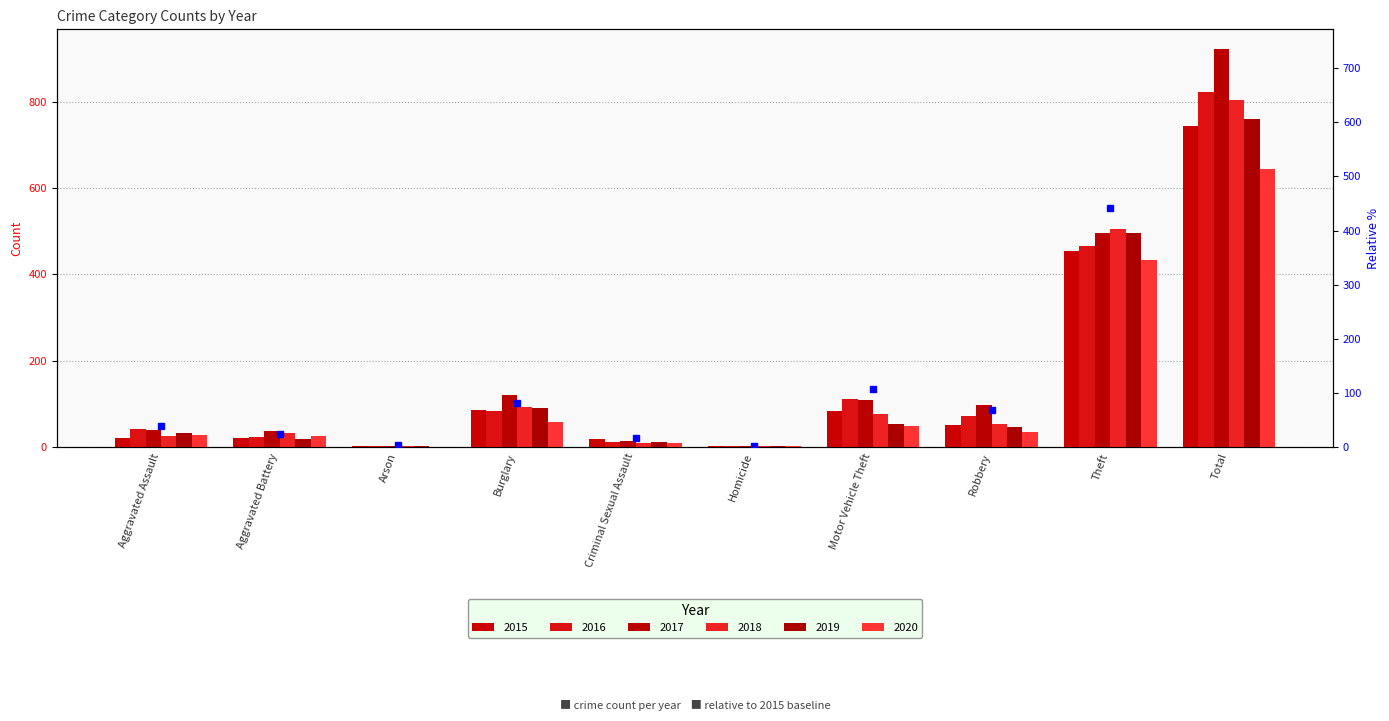

Which series has the widest spread of values?

2017